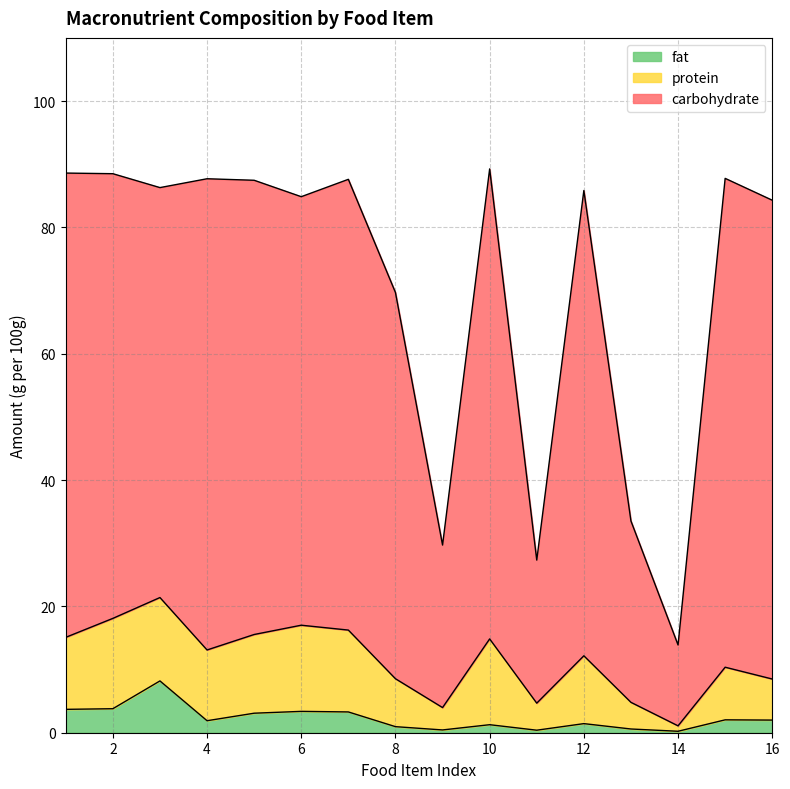

Where does the fat series first go above 2?

1